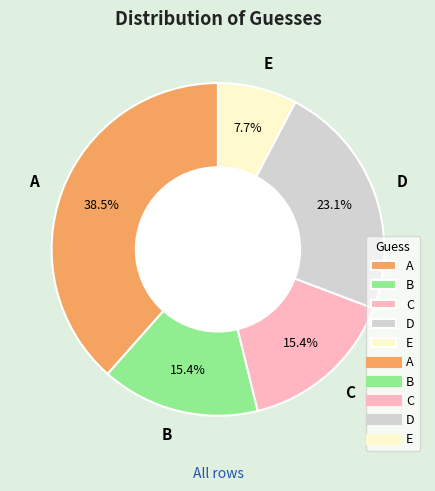

Does E represent more than half of the total?

No